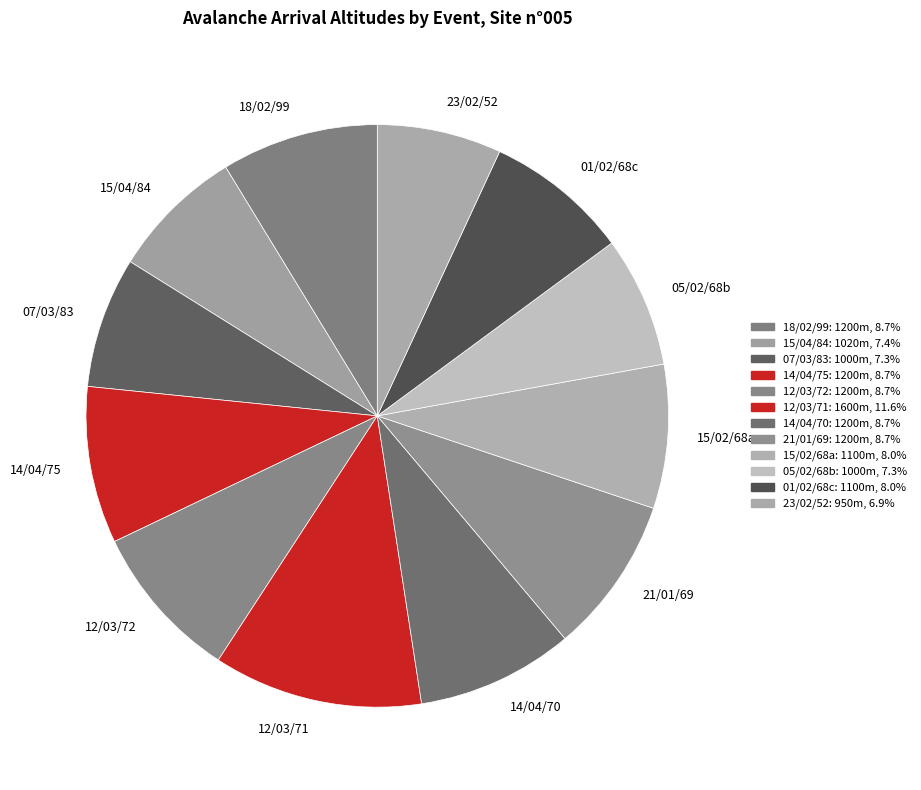

Is the sum of 07/03/83 and 18/02/99 greater than half?

No